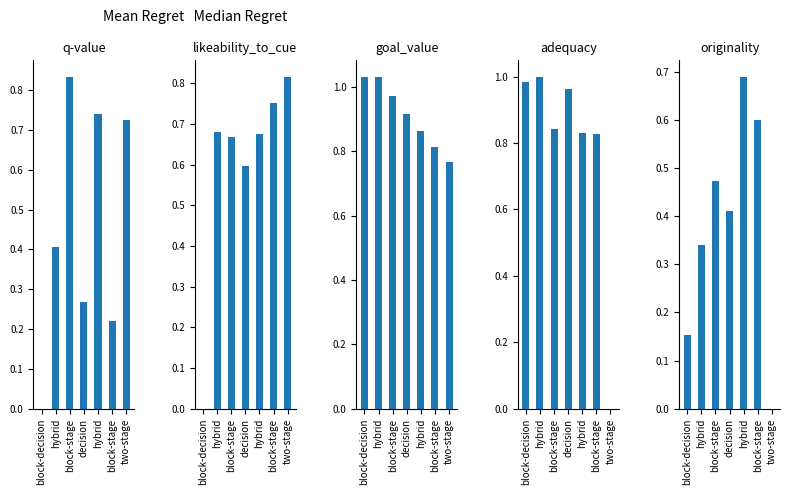

What are all the series names shown in the legend?

q-value, likeability_to_cue, goal_value, adequacy, originality